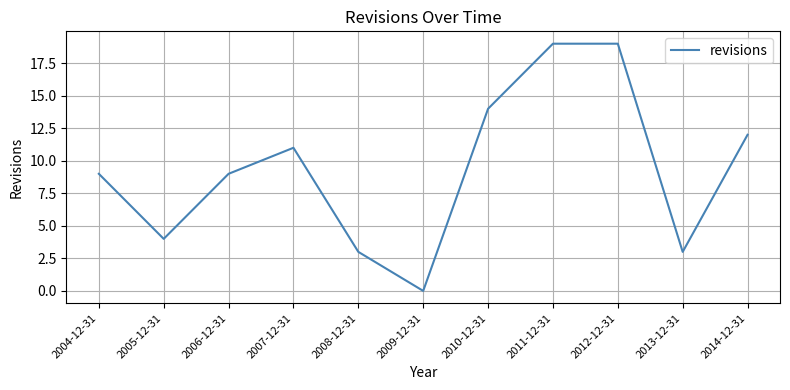

True or false: the data shows 27 at 2011-12-31.

False